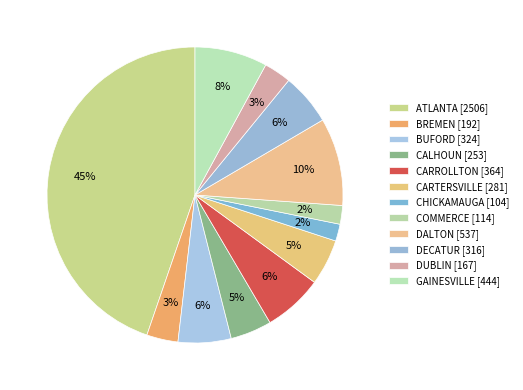

True or false: BUFORD accounts for 6% of the total.

True